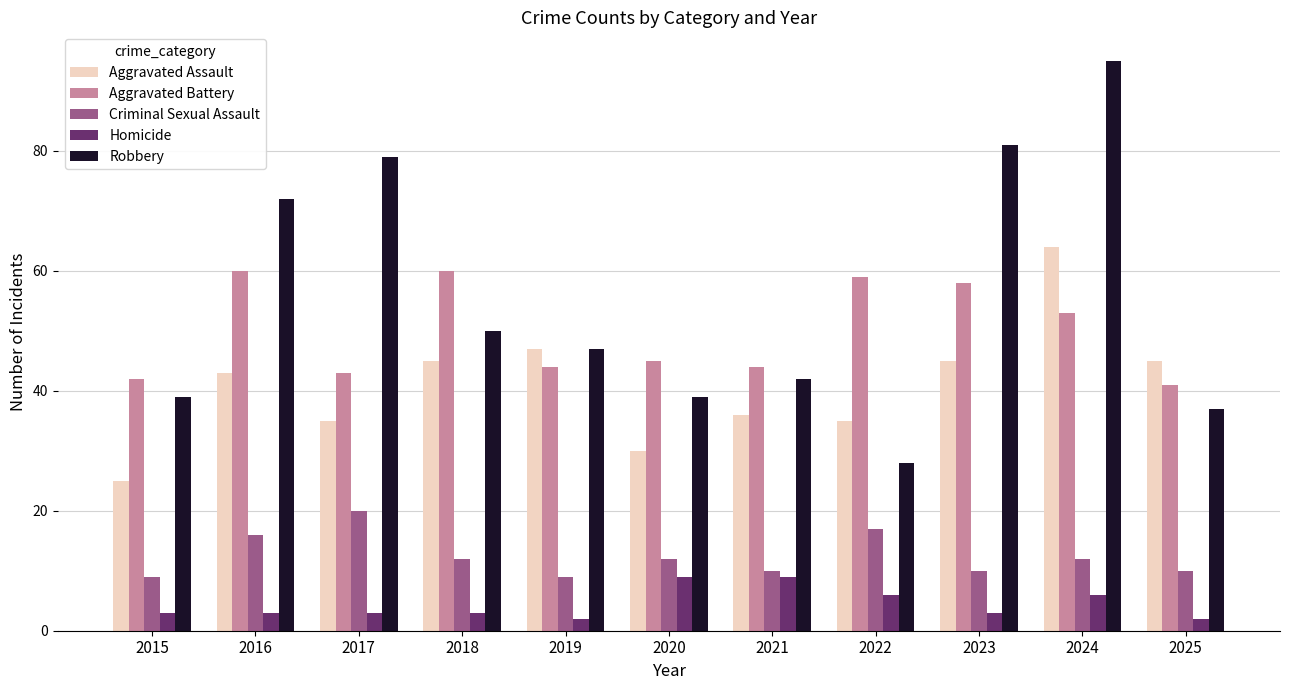

Rank the series by their maximum value, from highest to lowest.

Robbery, Aggravated Assault, Aggravated Battery, Criminal Sexual Assault, Homicide